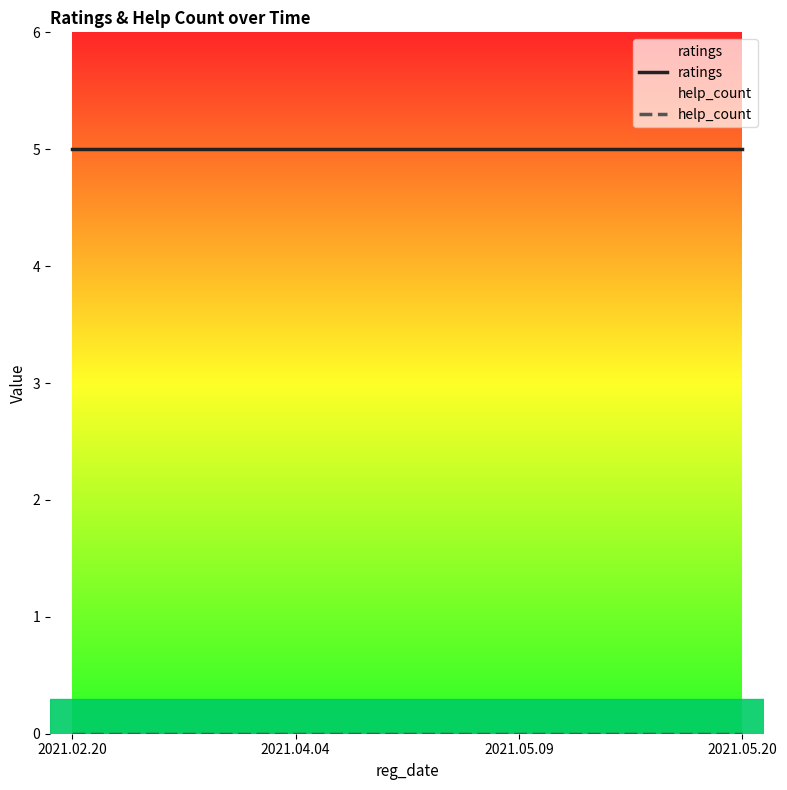

True or false: ratings and help_count cross at least once.

False